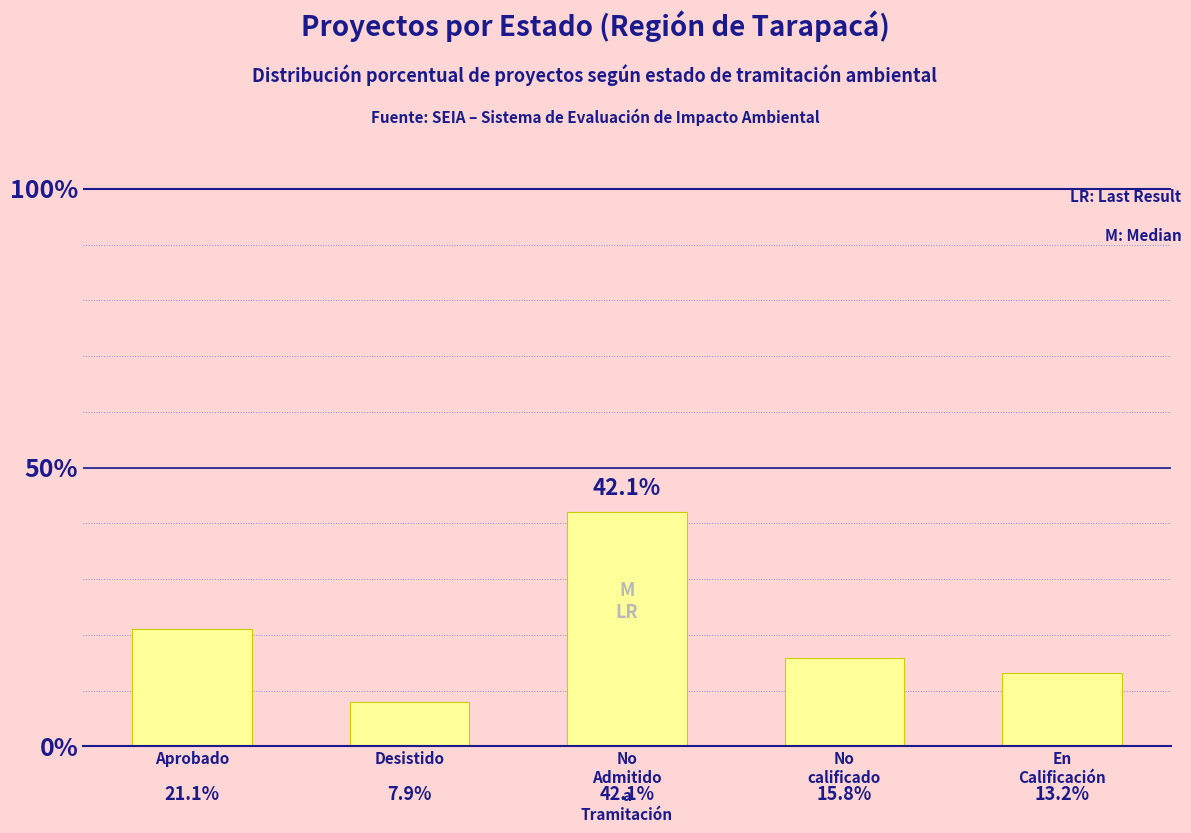

At which label does the data first exceed 15?

Aprobado